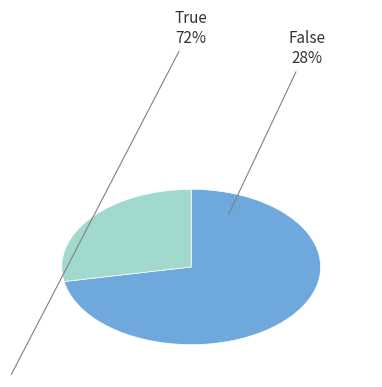

Is there any slice that represents more than half of the pie?

Yes